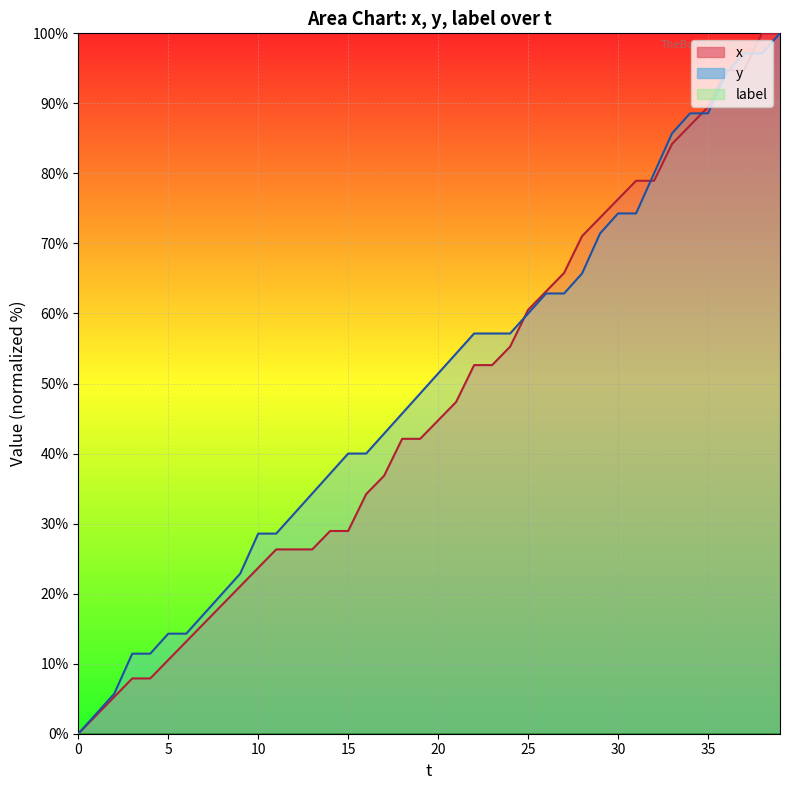

Reading right to left, extract all data points from this chart.

x_line: 100.0	100.0	94.7	94.7	89.5	86.8	84.2	78.9	78.9	76.3	73.7	71.1	65.8	63.2	60.5	55.3	52.6	52.6	47.4	44.7	42.1	42.1	36.8	34.2	28.9	28.9	26.3	26.3	26.3	23.7	21.1	18.4	15.8	13.2	10.5	7.9	7.9	5.3	2.6	0.0
y_line: 100.0	97.1	97.1	94.3	88.6	88.6	85.7	80.0	74.3	74.3	71.4	65.7	62.9	62.9	60.0	57.1	57.1	57.1	54.3	51.4	48.6	45.7	42.9	40.0	40.0	37.1	34.3	31.4	28.6	28.6	22.9	20.0	17.1	14.3	14.3	11.4	11.4	5.7	2.9	0.0
label_line: 0.0	0.0	0.0	0.0	0.0	0.0	0.0	0.0	0.0	0.0	0.0	0.0	0.0	0.0	0.0	0.0	0.0	0.0	0.0	0.0	0.0	0.0	0.0	0.0	0.0	0.0	0.0	0.0	0.0	0.0	0.0	0.0	0.0	0.0	0.0	0.0	0.0	0.0	0.0	0.0